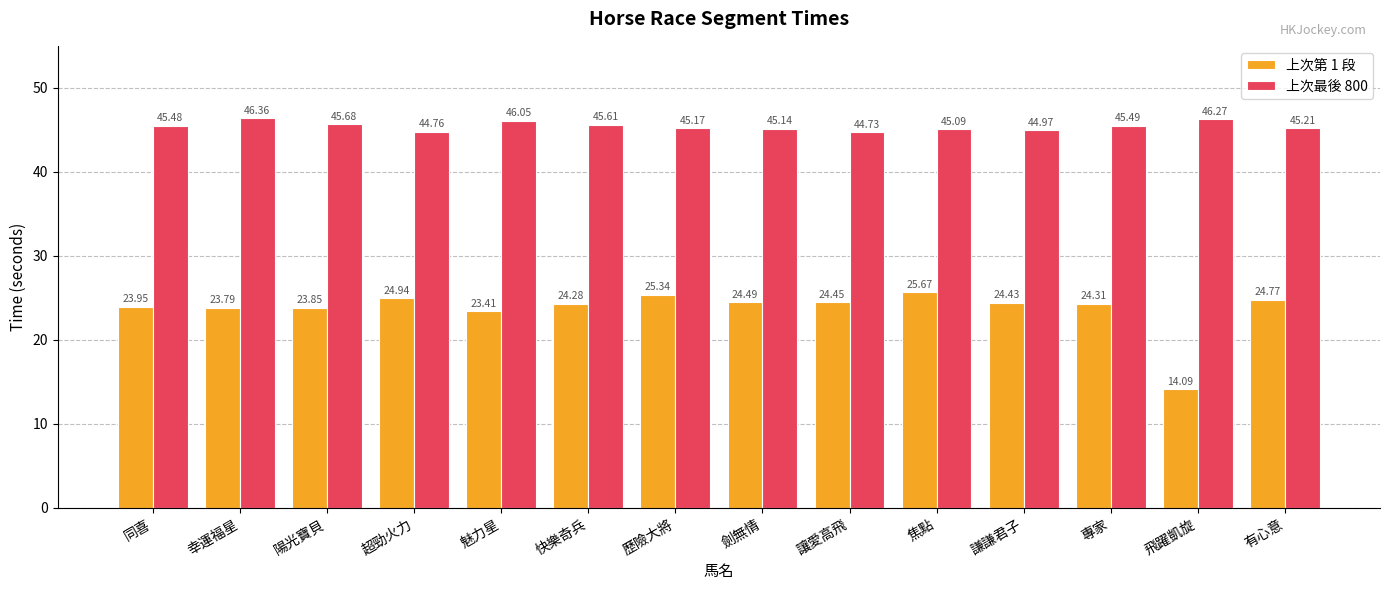

The value of 上次最後 800 at 超勁火力 is 44.8. True or false?

True